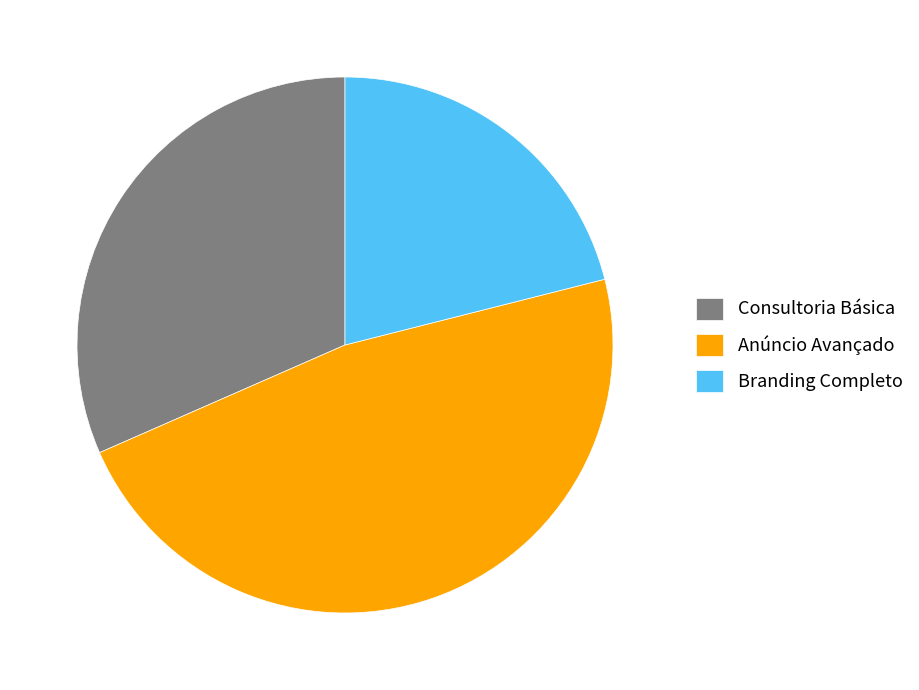

Approximately how many times larger is the value at Anúncio Avançado compared to Consultoria Básica?

1.5